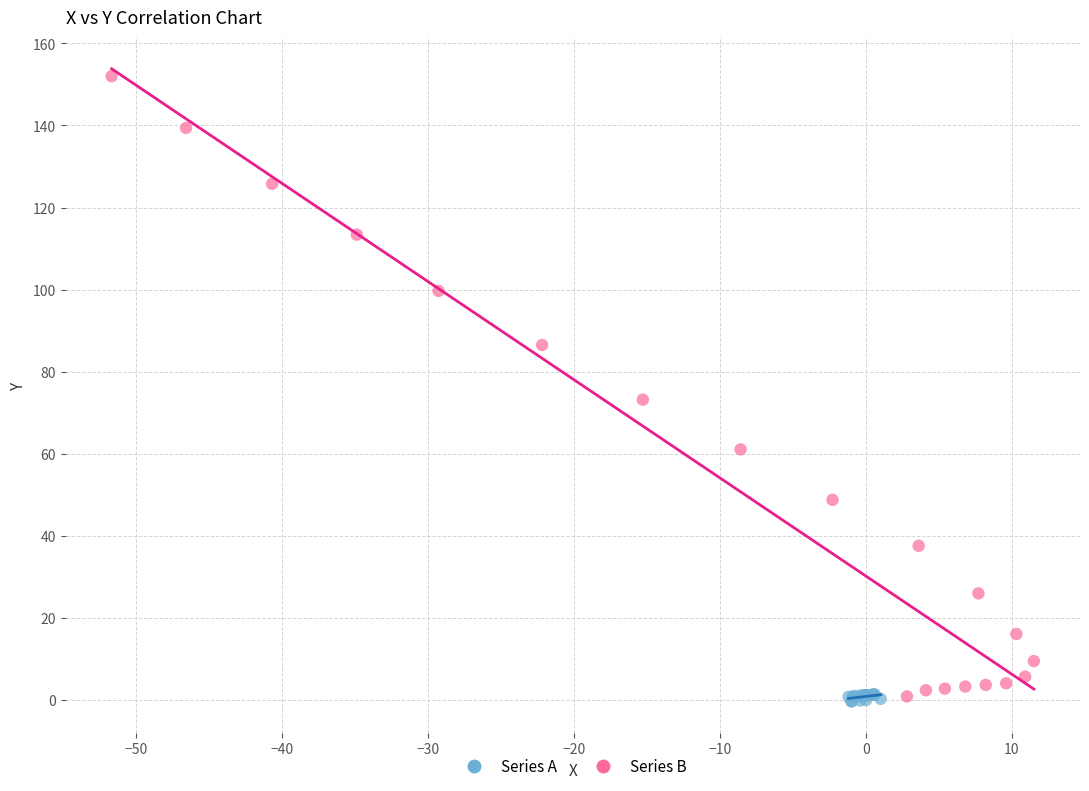

Which series reaches the maximum Y coordinate?

Series B